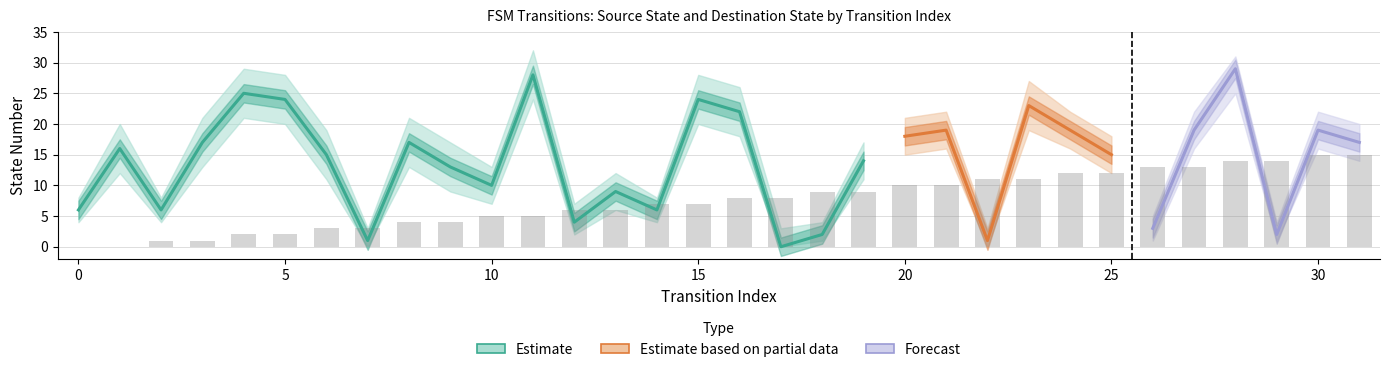

What is the difference between the values at 25 and 22?

1